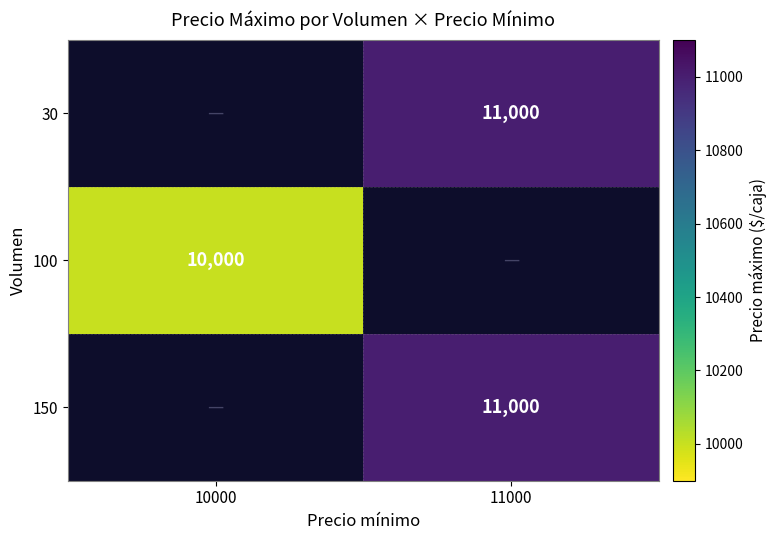

Is it true that 100 equals 10000 at 10000?

True